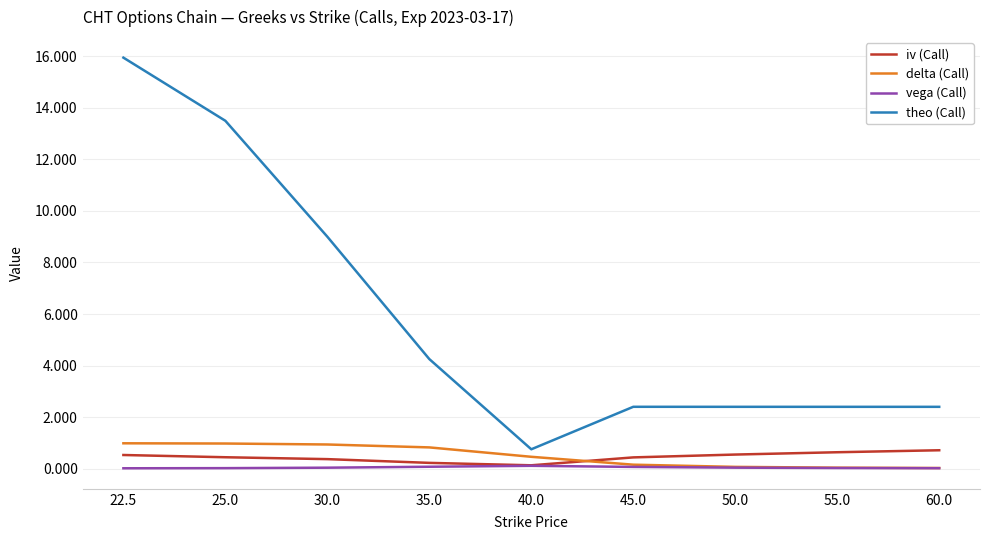

Which label corresponds to the largest value in the chart?

22.5